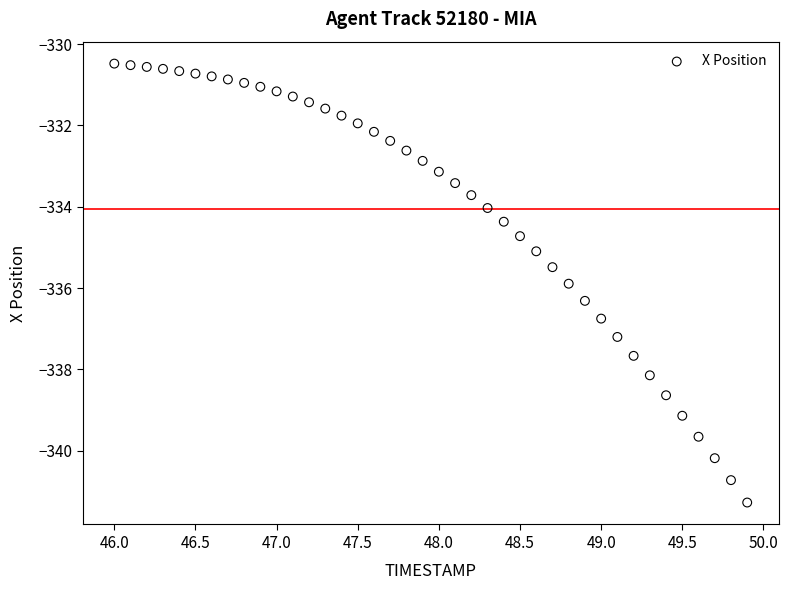

What is the range of X values (max minus min)?

3.9